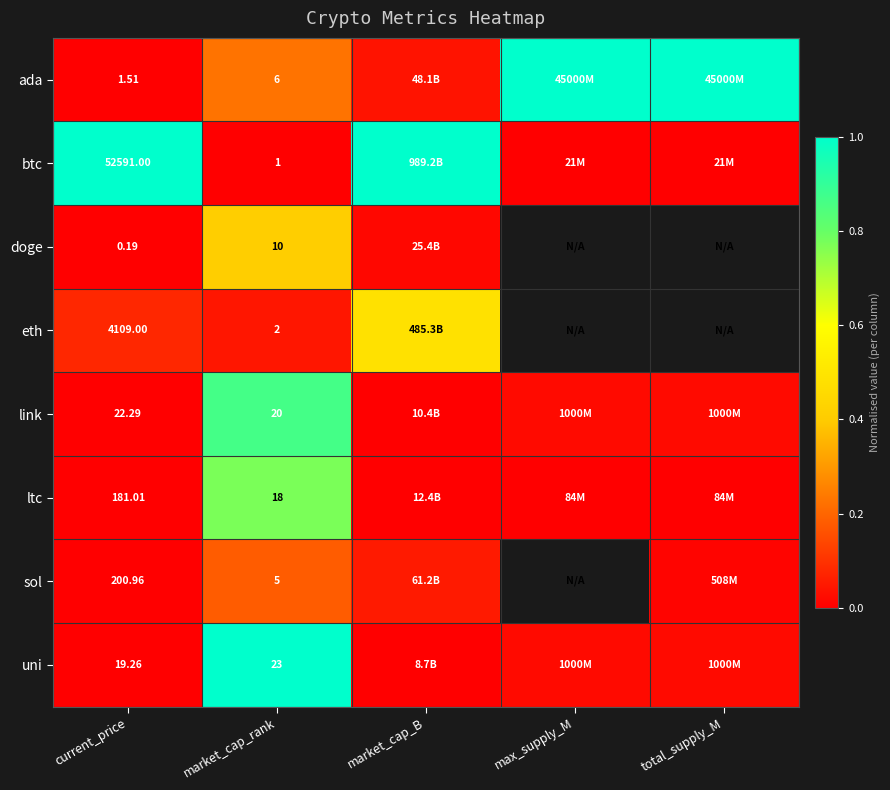

Rank the series at market_cap_rank from highest to lowest value.

uni, link, ltc, doge, ada, sol, eth, btc